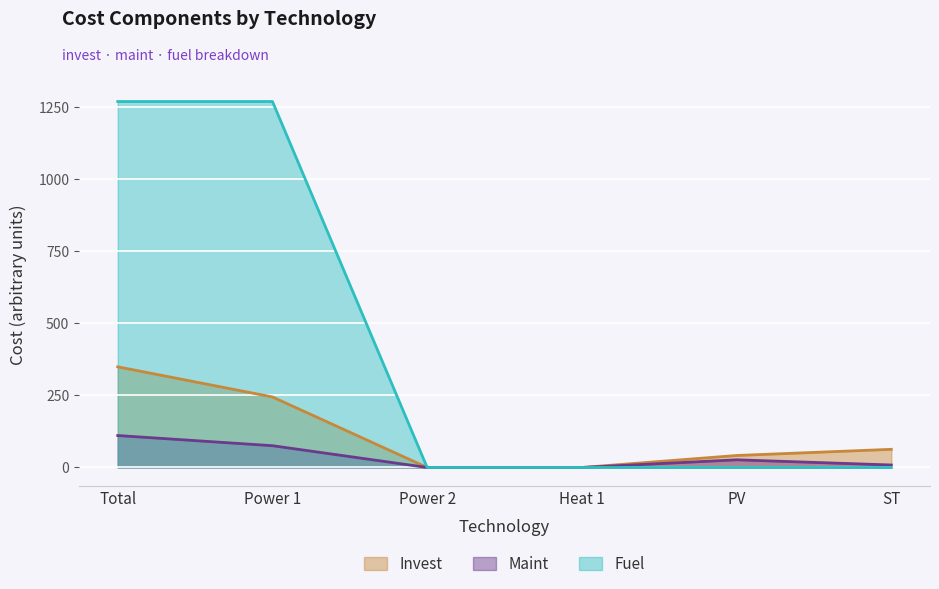

At which label is Fuel closest to 634?

Power 2